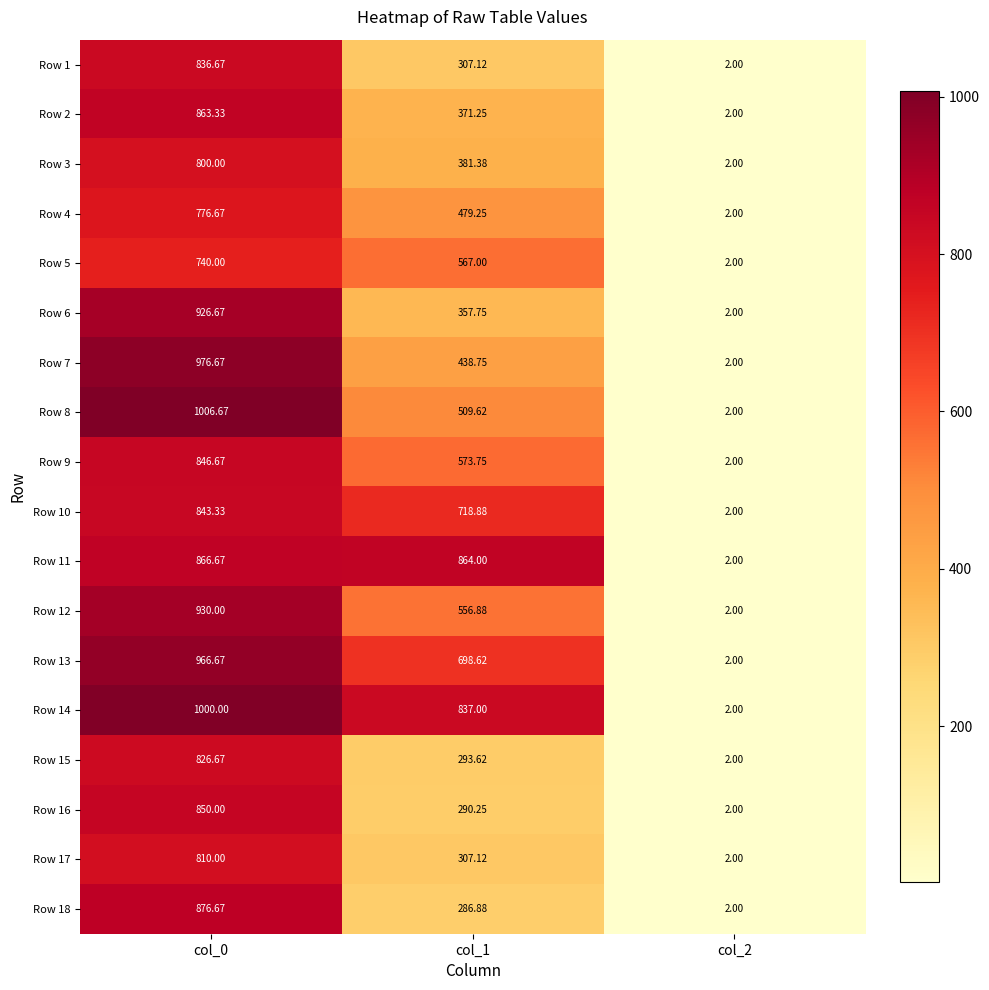

Reading left to right, list all the values displayed in this chart.

Row 1: col_0=836.7	col_1=307.1	col_2=2.0
Row 2: col_0=863.3	col_1=371.2	col_2=2.0
Row 3: col_0=800.0	col_1=381.4	col_2=2.0
Row 4: col_0=776.7	col_1=479.2	col_2=2.0
Row 5: col_0=740.0	col_1=567.0	col_2=2.0
Row 6: col_0=926.7	col_1=357.8	col_2=2.0
Row 7: col_0=976.7	col_1=438.8	col_2=2.0
Row 8: col_0=1006.7	col_1=509.6	col_2=2.0
Row 9: col_0=846.7	col_1=573.8	col_2=2.0
Row 10: col_0=843.3	col_1=718.9	col_2=2.0
Row 11: col_0=866.7	col_1=864.0	col_2=2.0
Row 12: col_0=930.0	col_1=556.9	col_2=2.0
Row 13: col_0=966.7	col_1=698.6	col_2=2.0
Row 14: col_0=1000.0	col_1=837.0	col_2=2.0
Row 15: col_0=826.7	col_1=293.6	col_2=2.0
Row 16: col_0=850.0	col_1=290.2	col_2=2.0
Row 17: col_0=810.0	col_1=307.1	col_2=2.0
Row 18: col_0=876.7	col_1=286.9	col_2=2.0